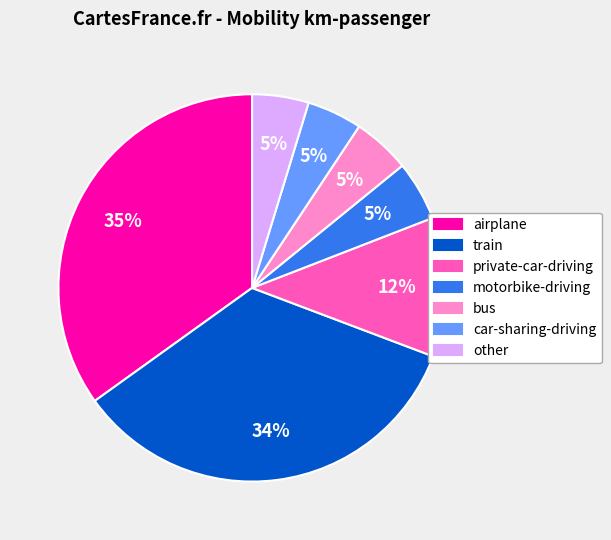

The motorbike-driving slice represents 13% of the pie. True or false?

False